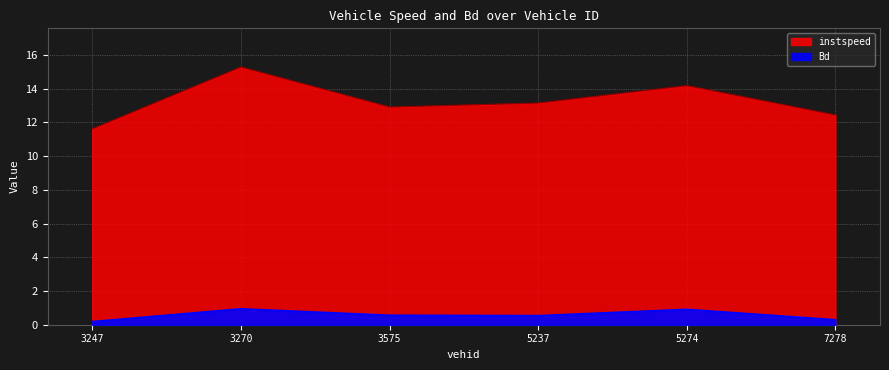

What is the greatest value displayed?

15.3